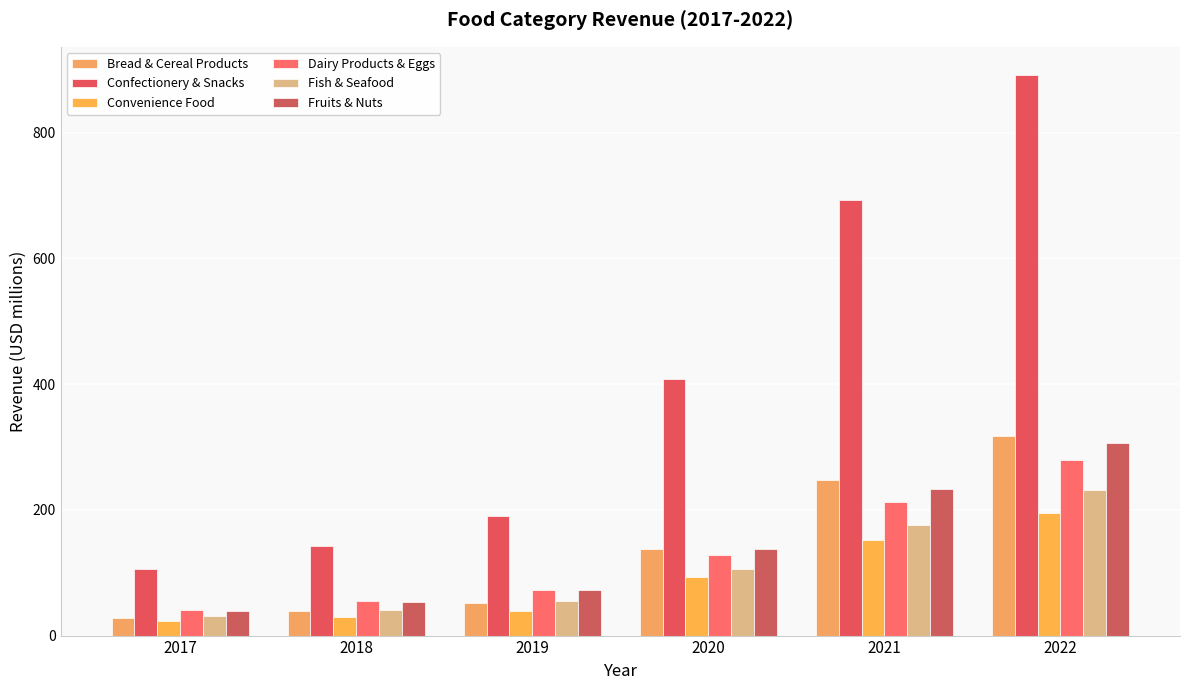

Between 2019 and 2020, which series saw the biggest shift?

Confectionery & Snacks